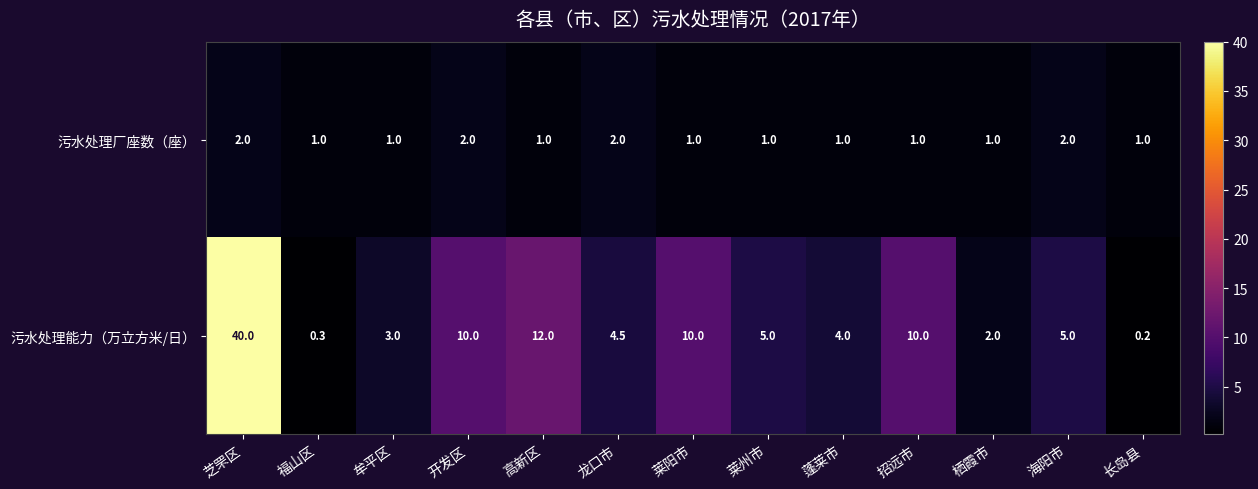

What is the average value of the 污水处理厂座数（座） series?

1.3